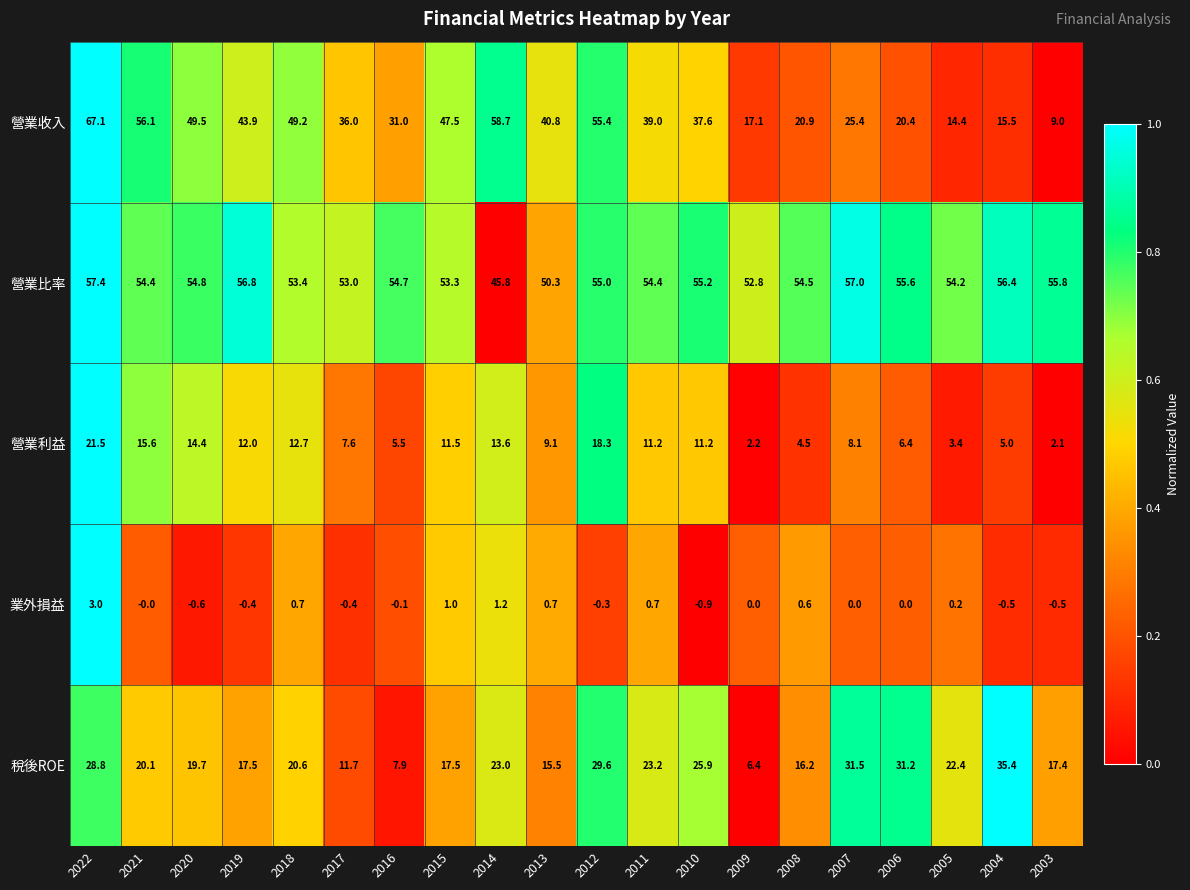

What value does the 稅後ROE series have at 2022?

28.8